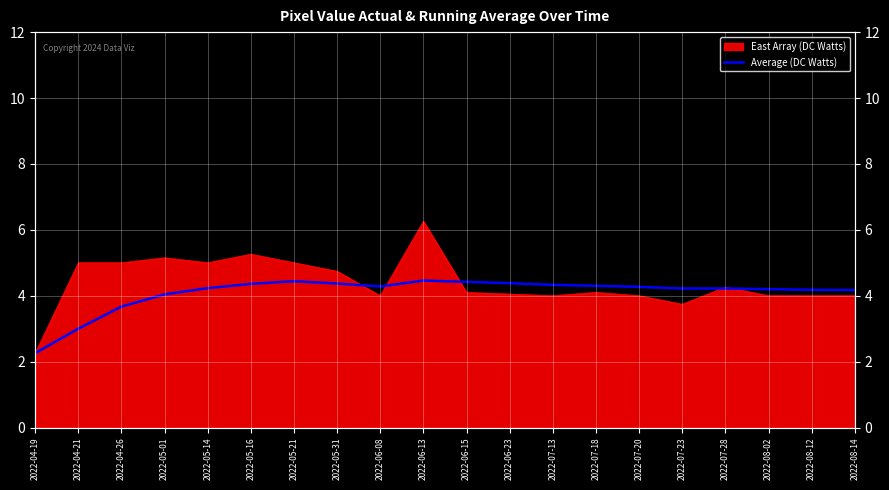

Count the number of values greater than 4.

17